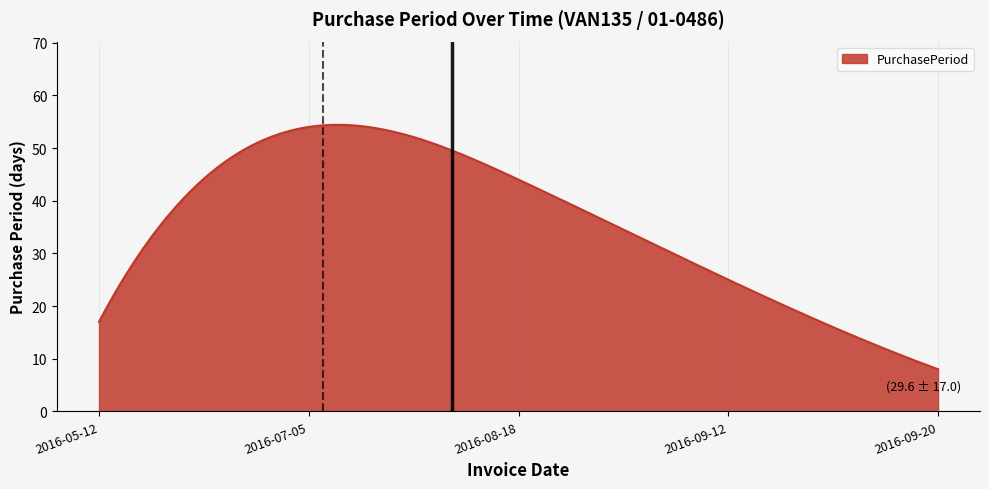

What is the minimum value shown in the chart?

8.0